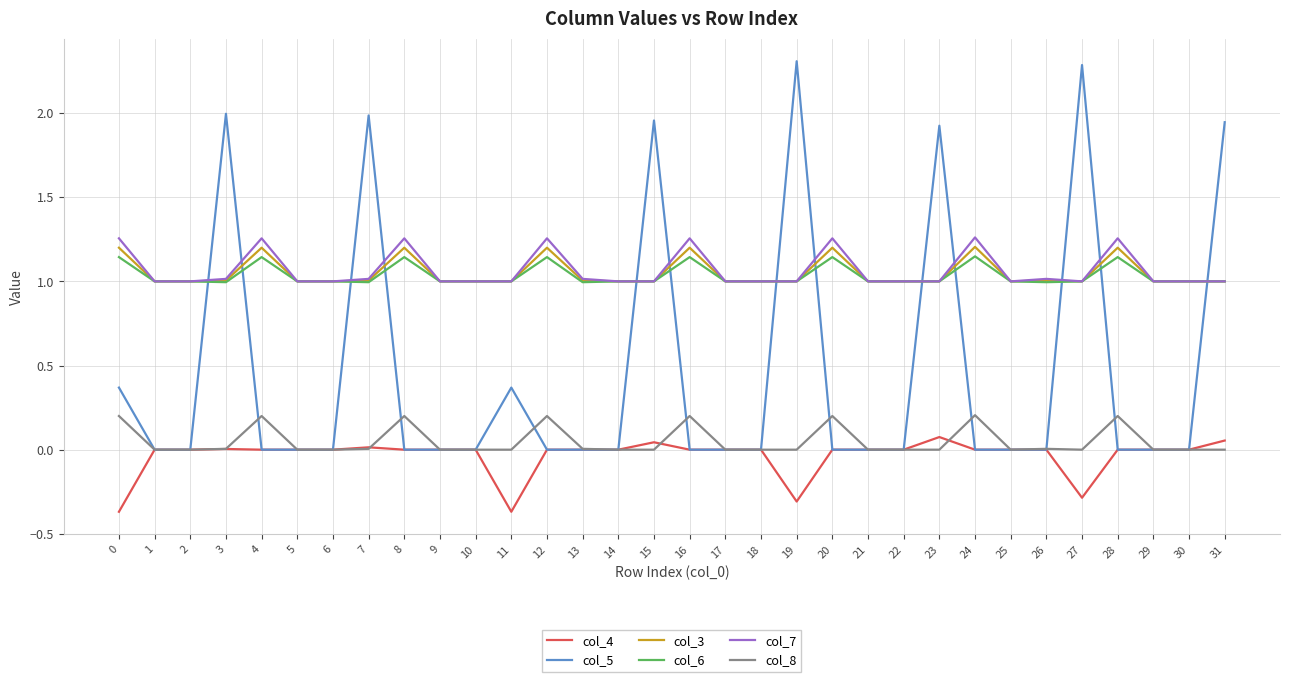

Is the value of col_7 at 1 greater than the value of col_5 at 20?

Yes